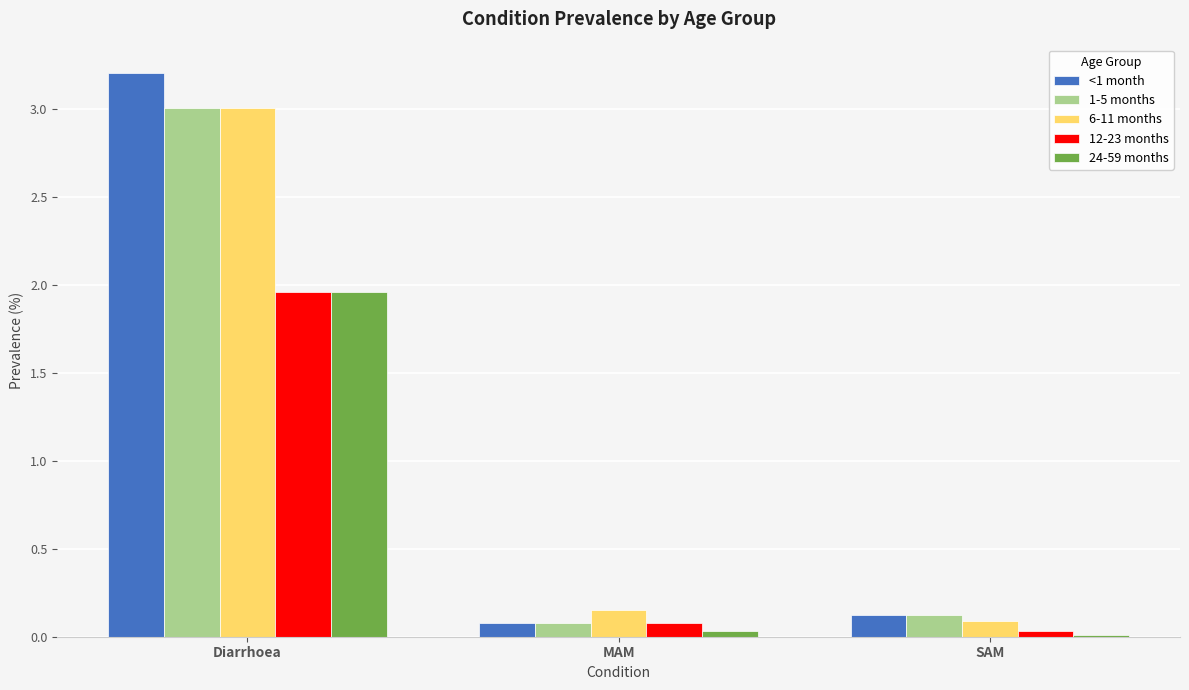

What is the difference between the highest and lowest values at MAM?

0.1